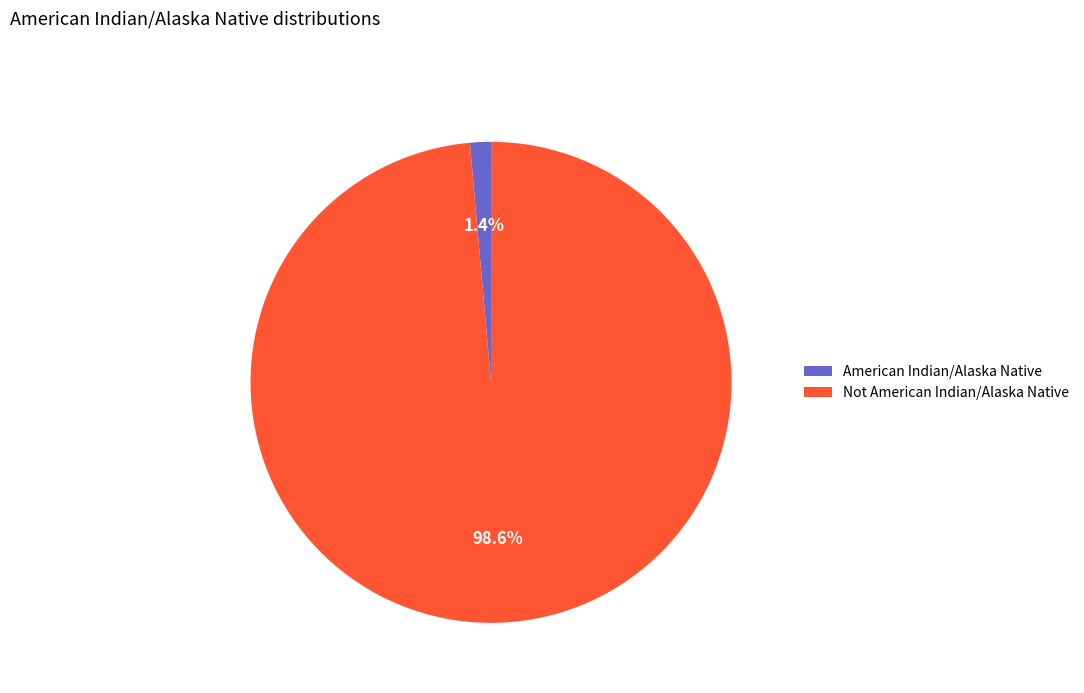

To the nearest percent, what is the difference between the largest and smallest slice percentages?

97%